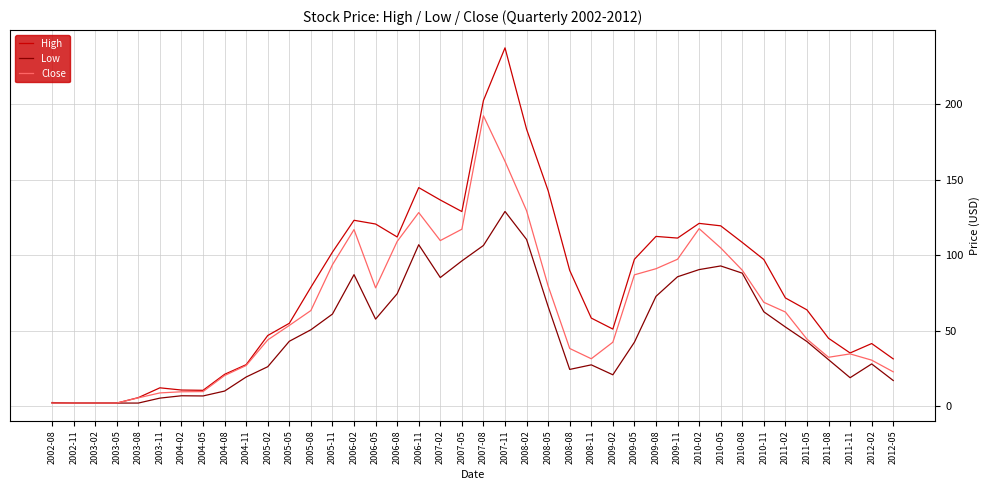

Where does the Close series first go above 62?

2005-08